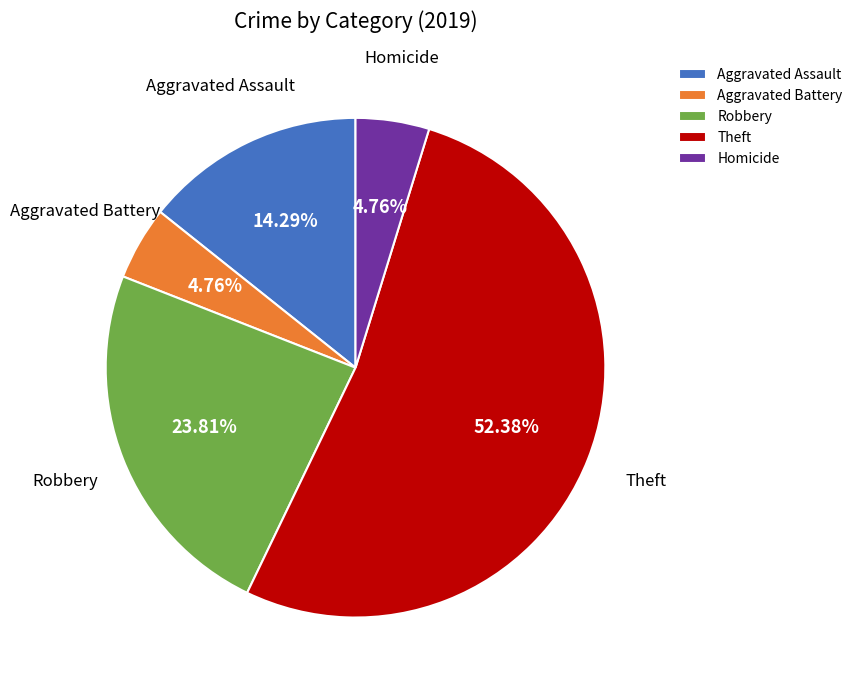

Is there any slice that represents more than half of the pie?

Yes